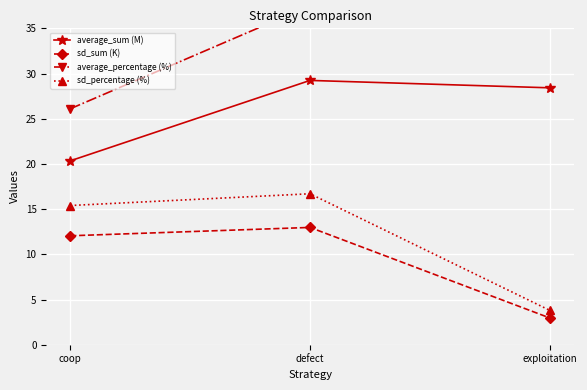

Rank the series at exploitation from lowest to highest value.

sd_sum (K), sd_percentage (%), average_sum (M), average_percentage (%)